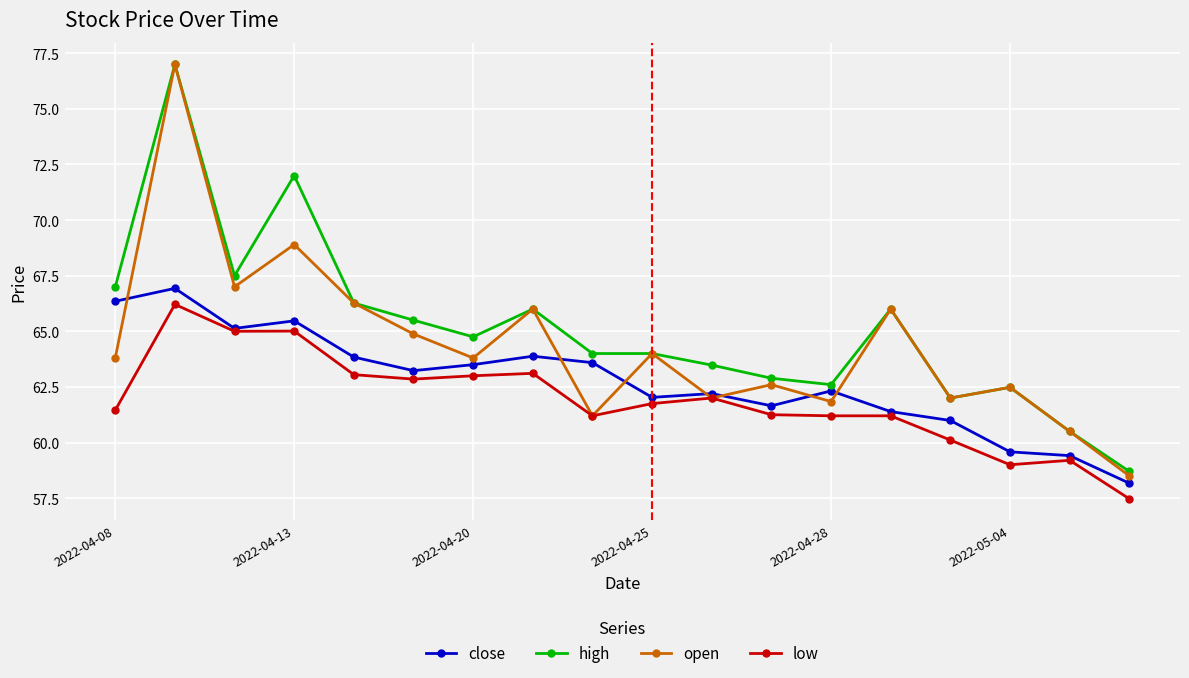

How many values in the close series exceed 63?

9